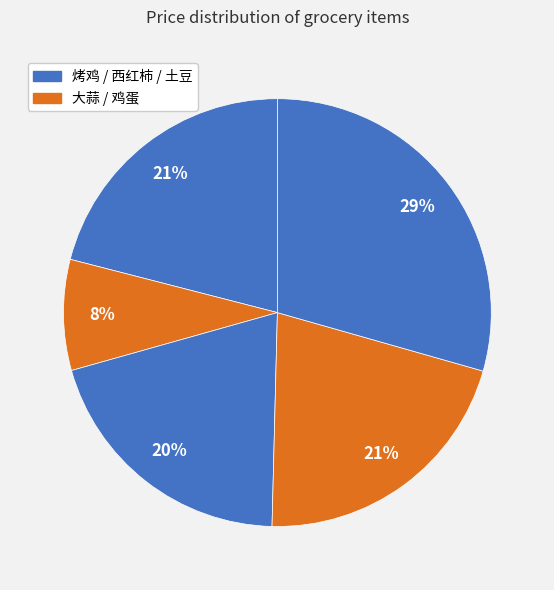

Which slice is the smallest?

大蒜